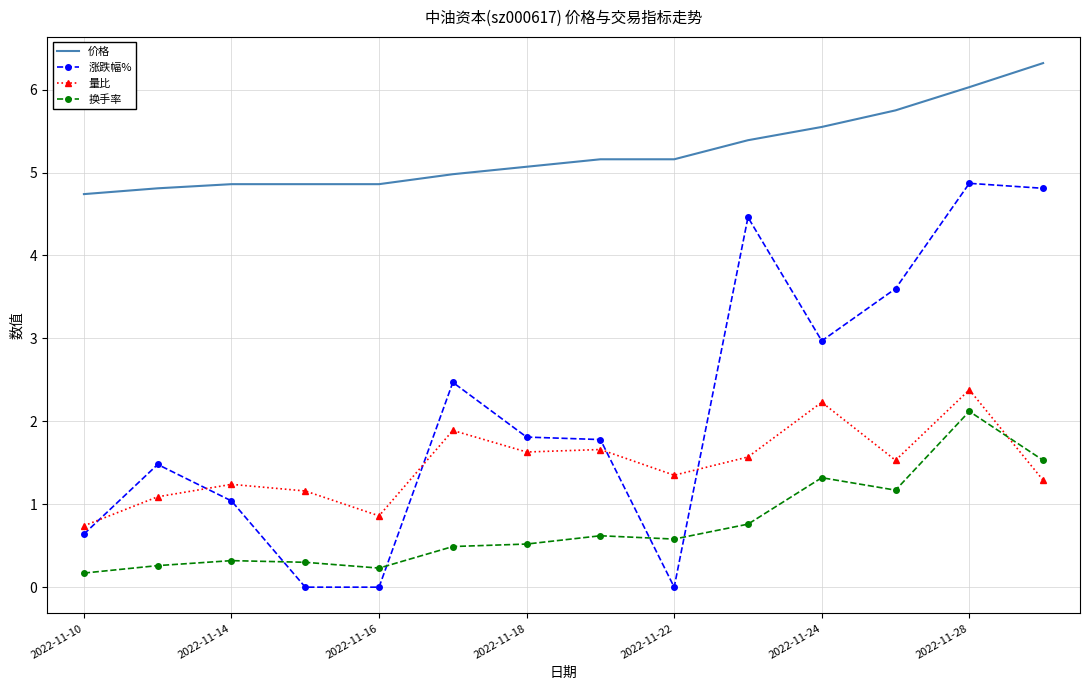

What is the difference between the maximum and minimum values in the 涨跌幅% series?

4.9